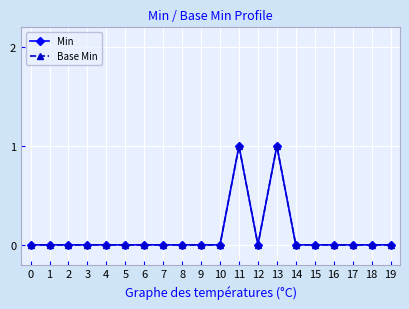

Does the chart have visible grid lines?

Yes